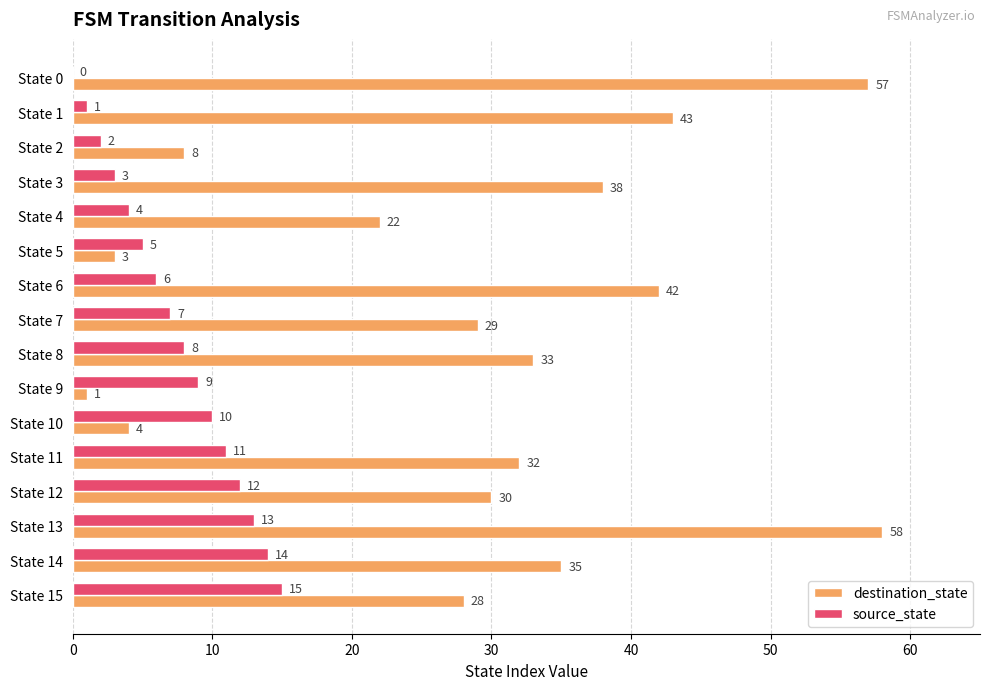

True or false: source_state has a value of 1 at State 3.

False